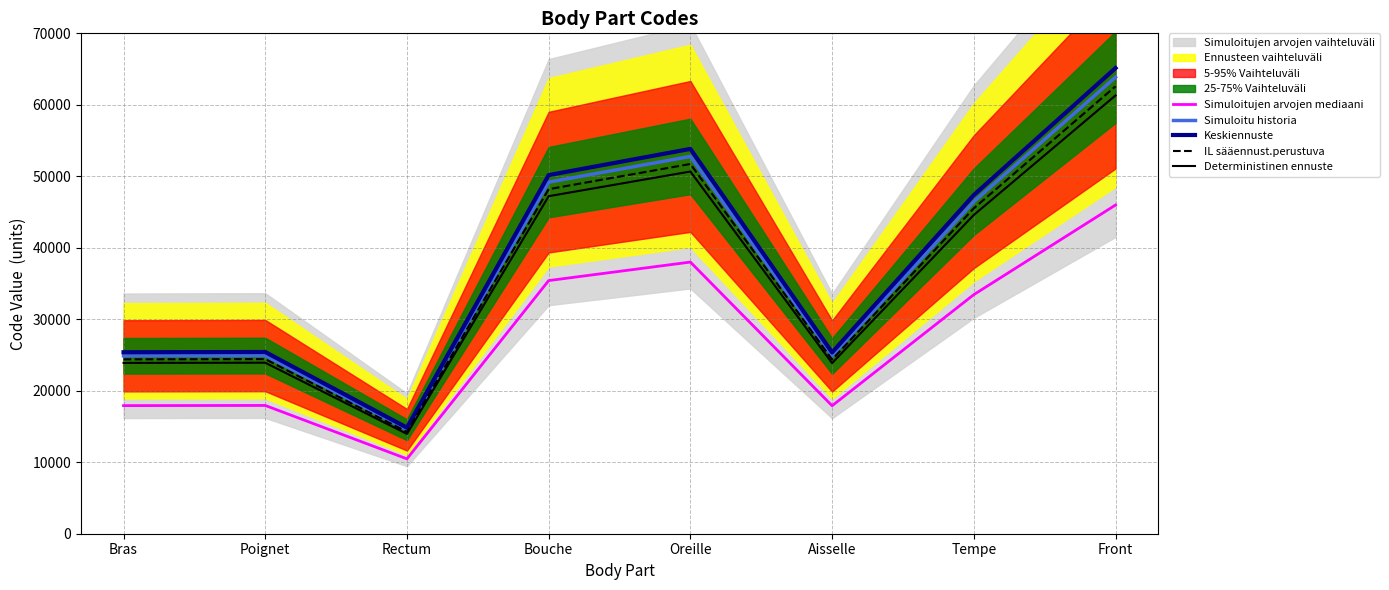

At which category does Keskiennuste reach its first local peak?

Poignet